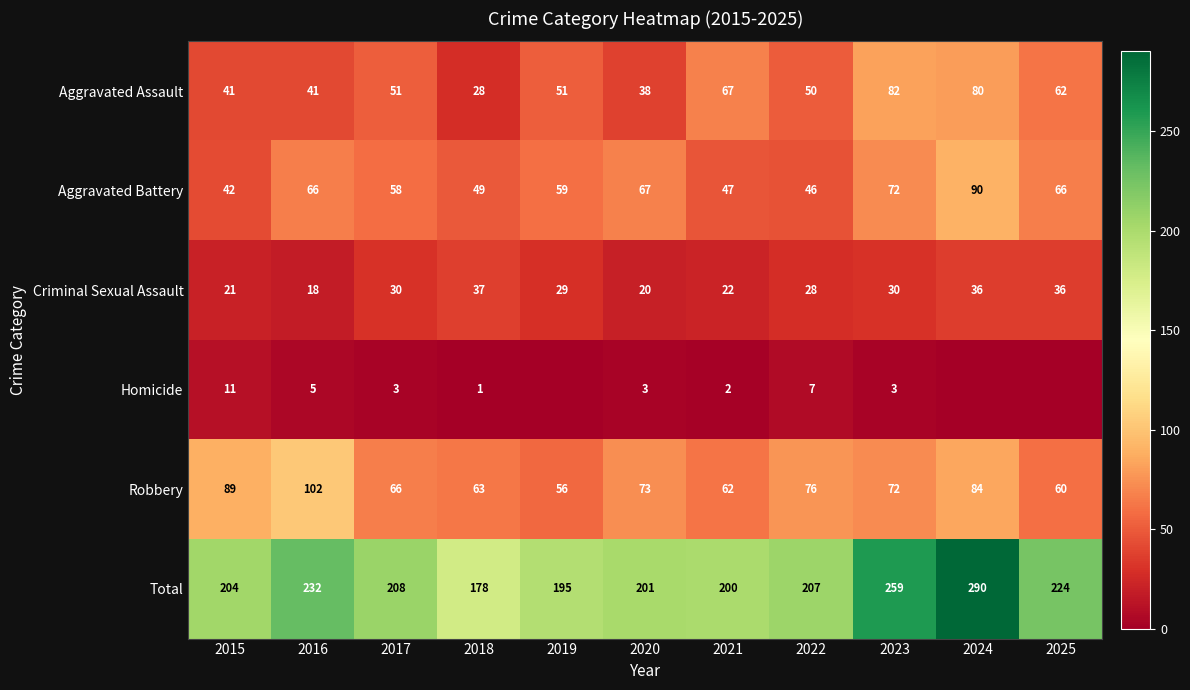

Which category has the lowest value in the Total series?

2018